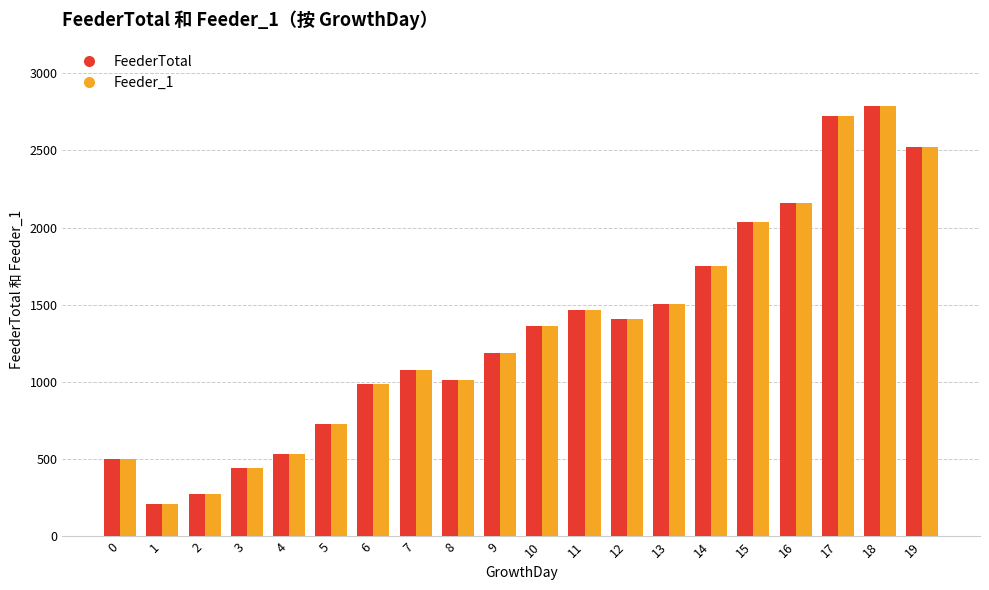

The Feeder_1 series shows 1190 at 9. True or false?

True